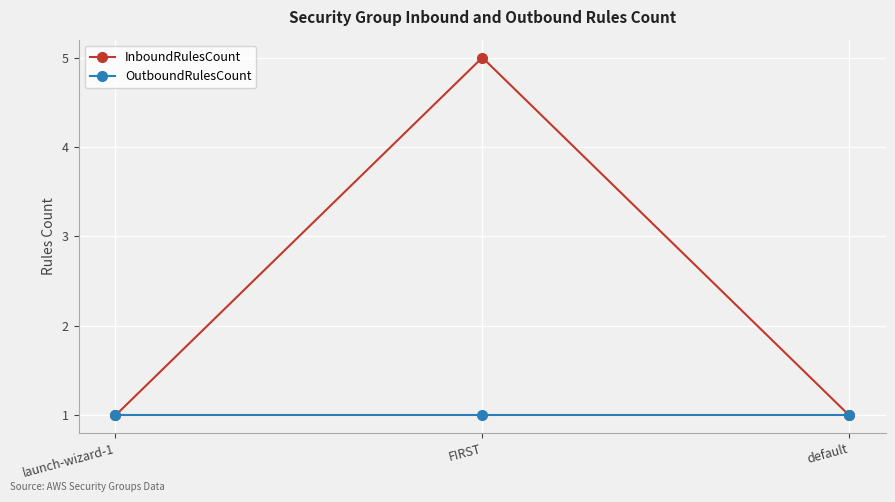

Which series changed the most between launch-wizard-1 and FIRST?

InboundRulesCount